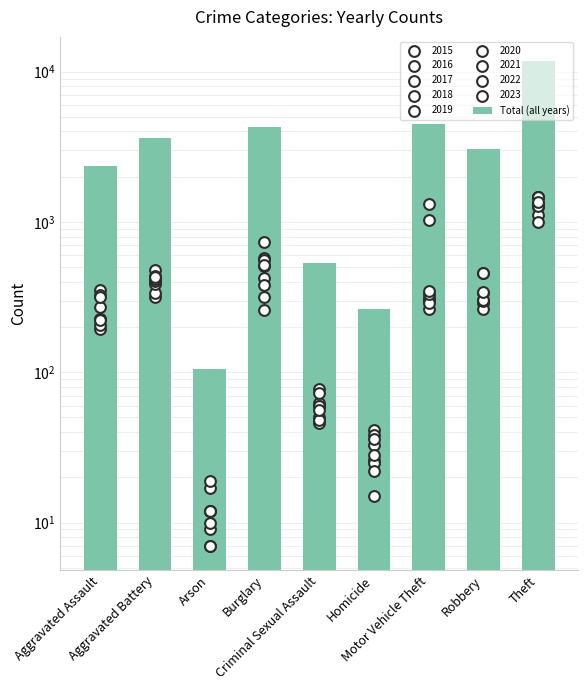

What is the change in value from Burglary to Robbery?

-1233